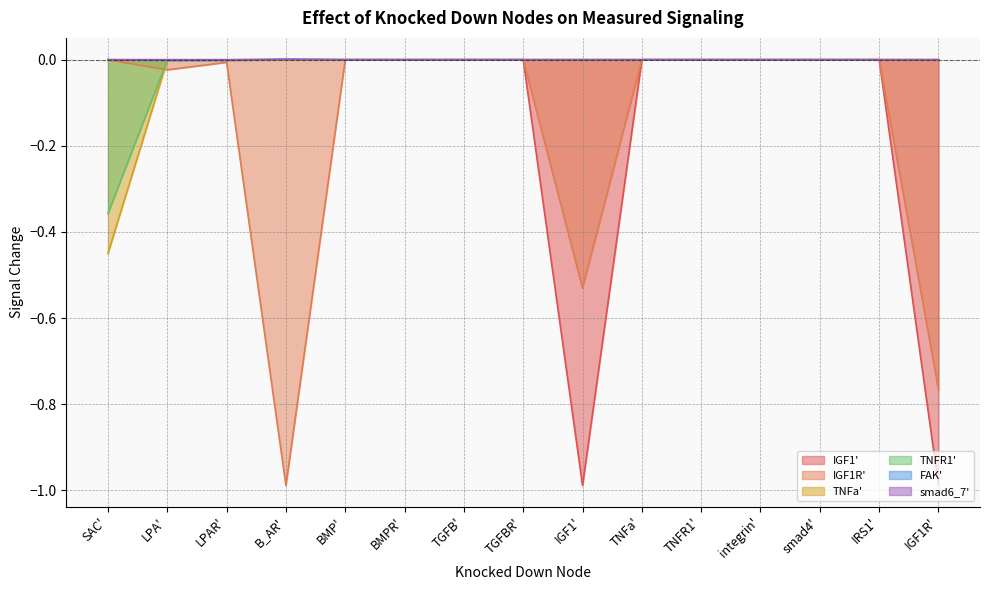

What is the label of the 5th point from the right?

TNFR1'